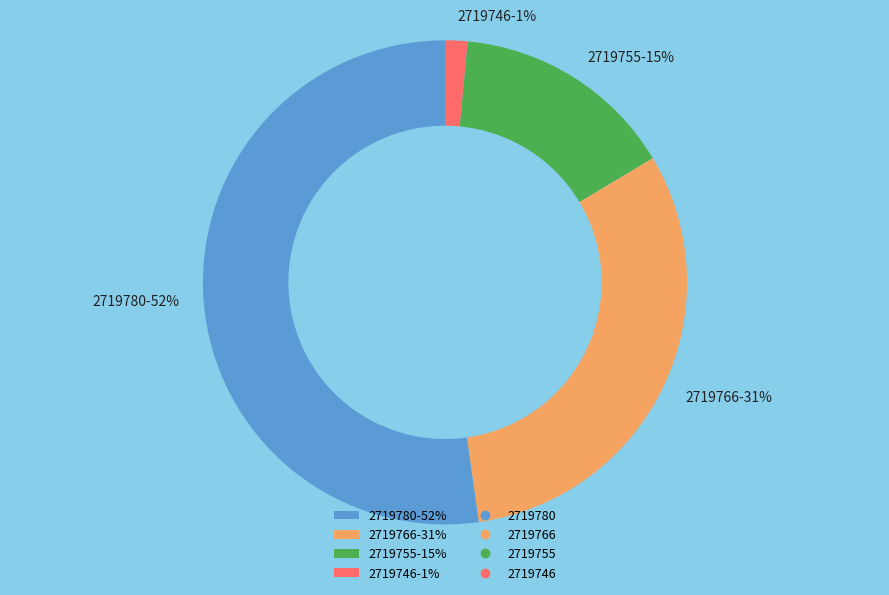

To the nearest percent, what is the combined percentage of 2719755-15% and 2719746-1%?

16%